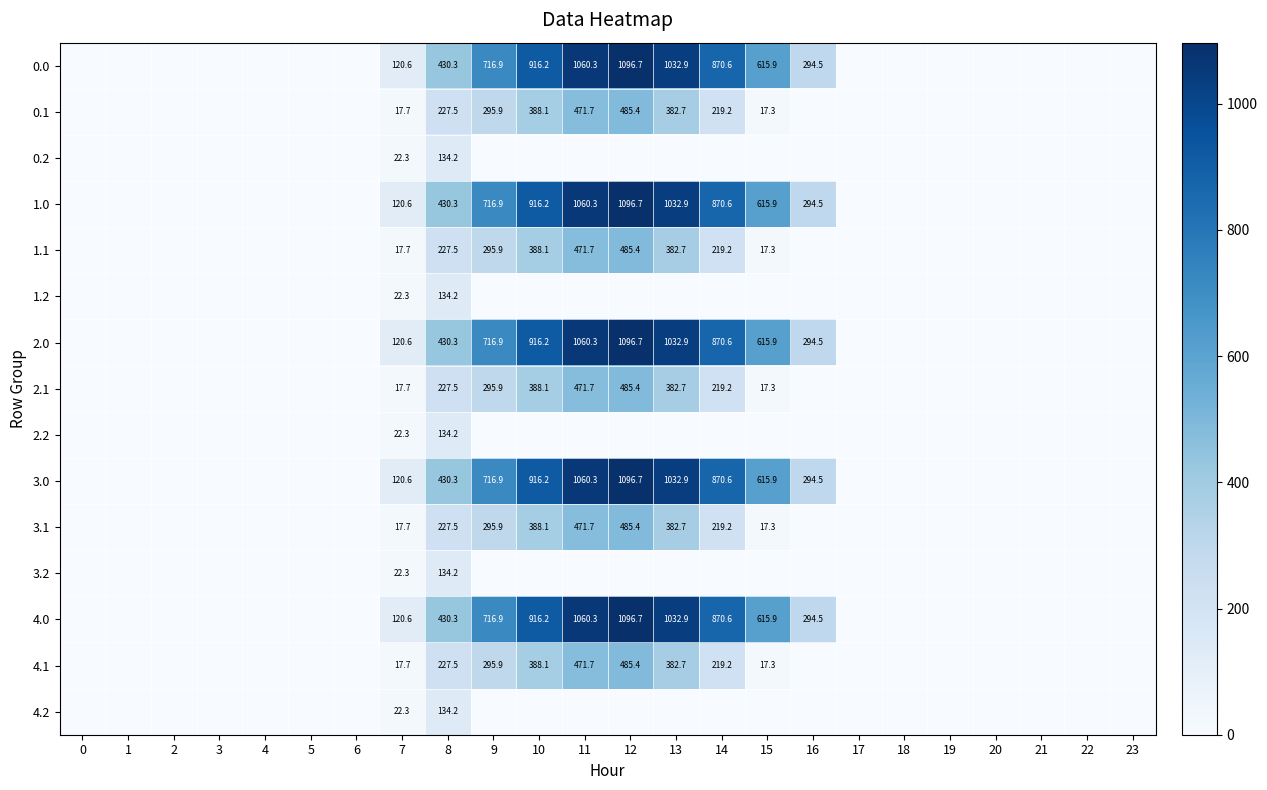

At how many categories does at least one series exceed 1032?

3